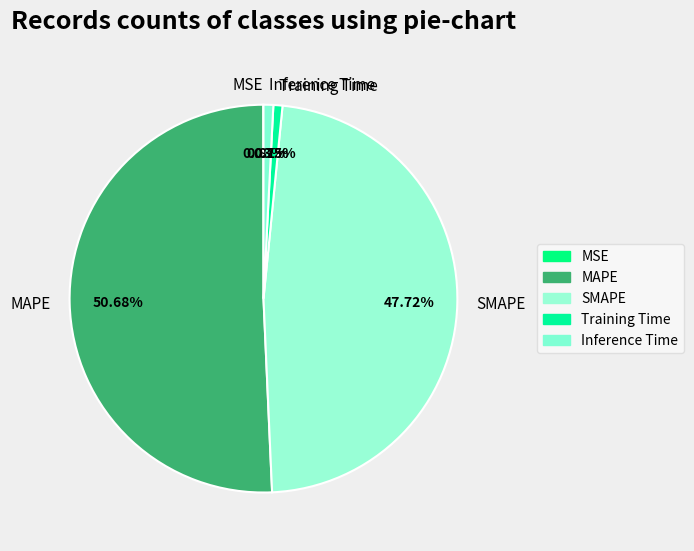

How much of the chart is everything except Training Time?

99.2%